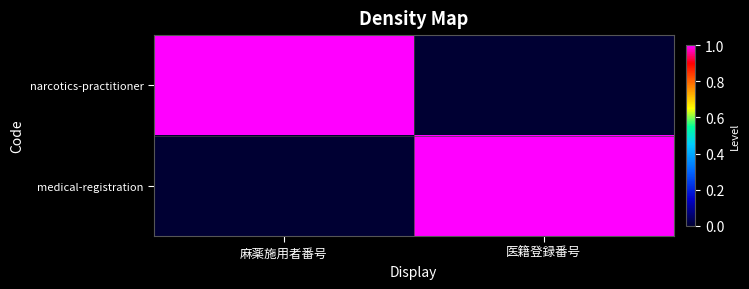

Reading left to right, transcribe all the data shown in this chart.

narcotics-practitioner: 麻薬施用者番号=1	医籍登録番号=0
medical-registration: 麻薬施用者番号=0	医籍登録番号=1